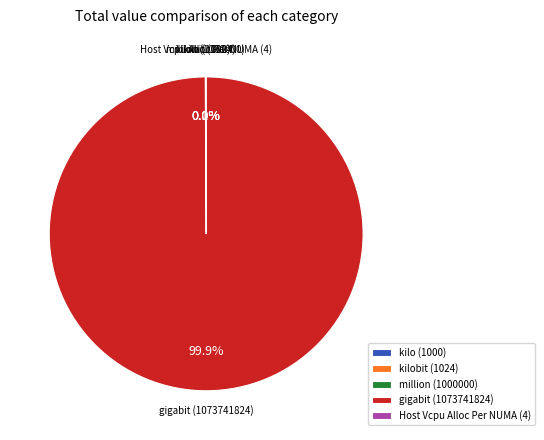

What is the largest slice in the pie chart?

gigabit (1073741824)